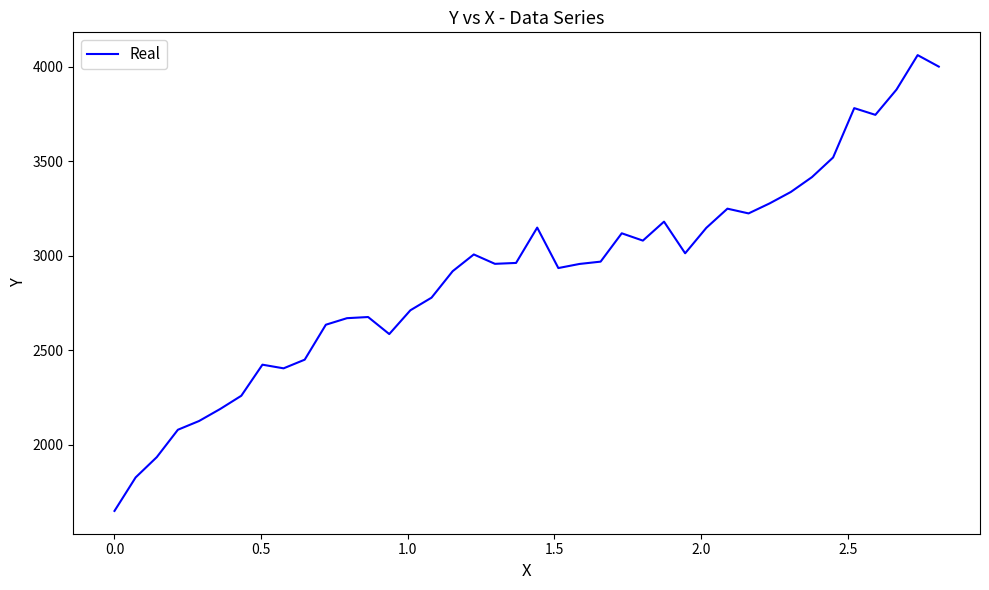

What is the minimum value shown in the chart?

1649.0